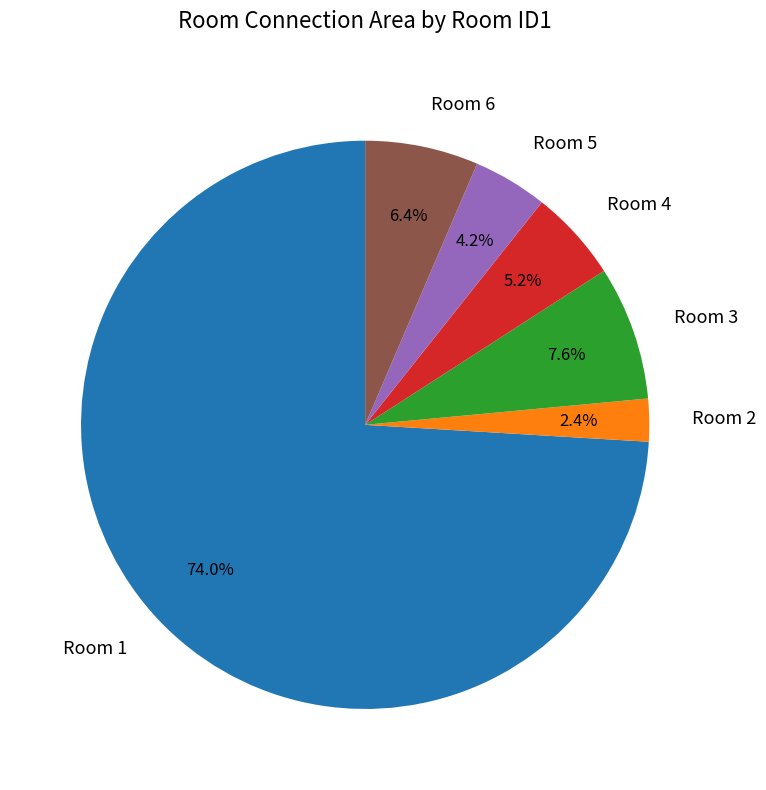

Is there any slice that represents more than half of the pie?

Yes